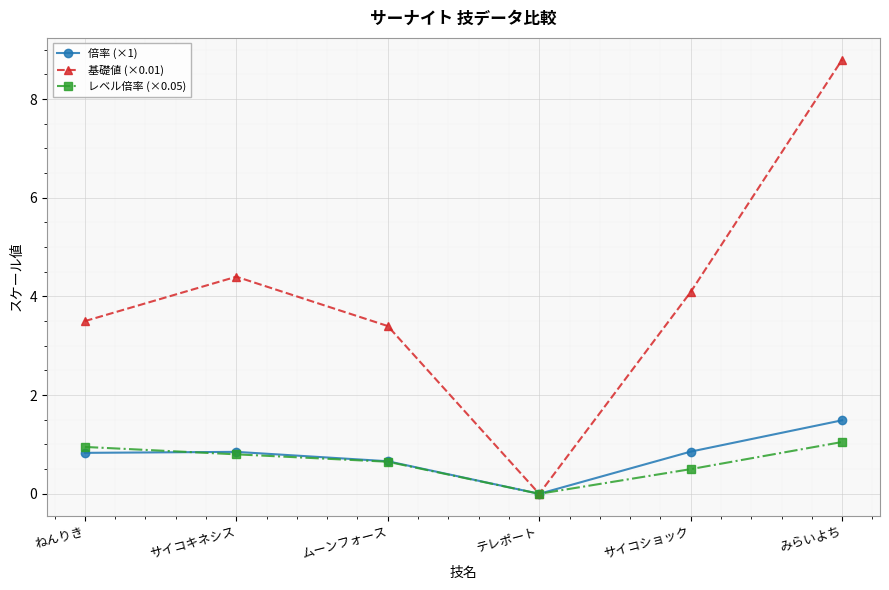

Which series has the largest range (max minus min)?

基礎値 (×0.01)